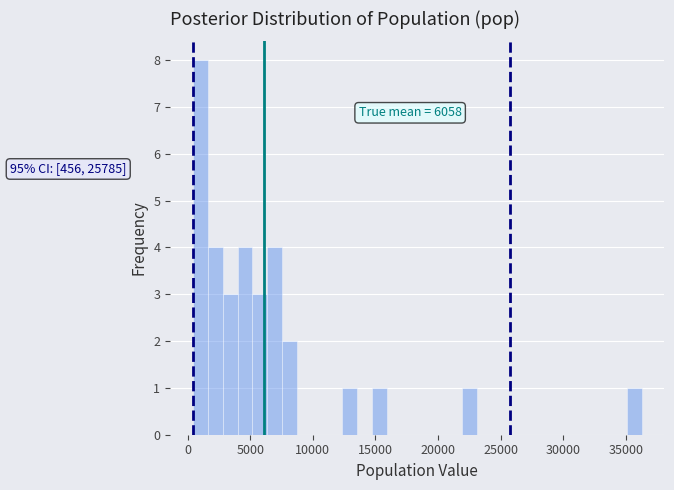

Read against the x-axis, roughly where is the centre of the tallest bar?

1000